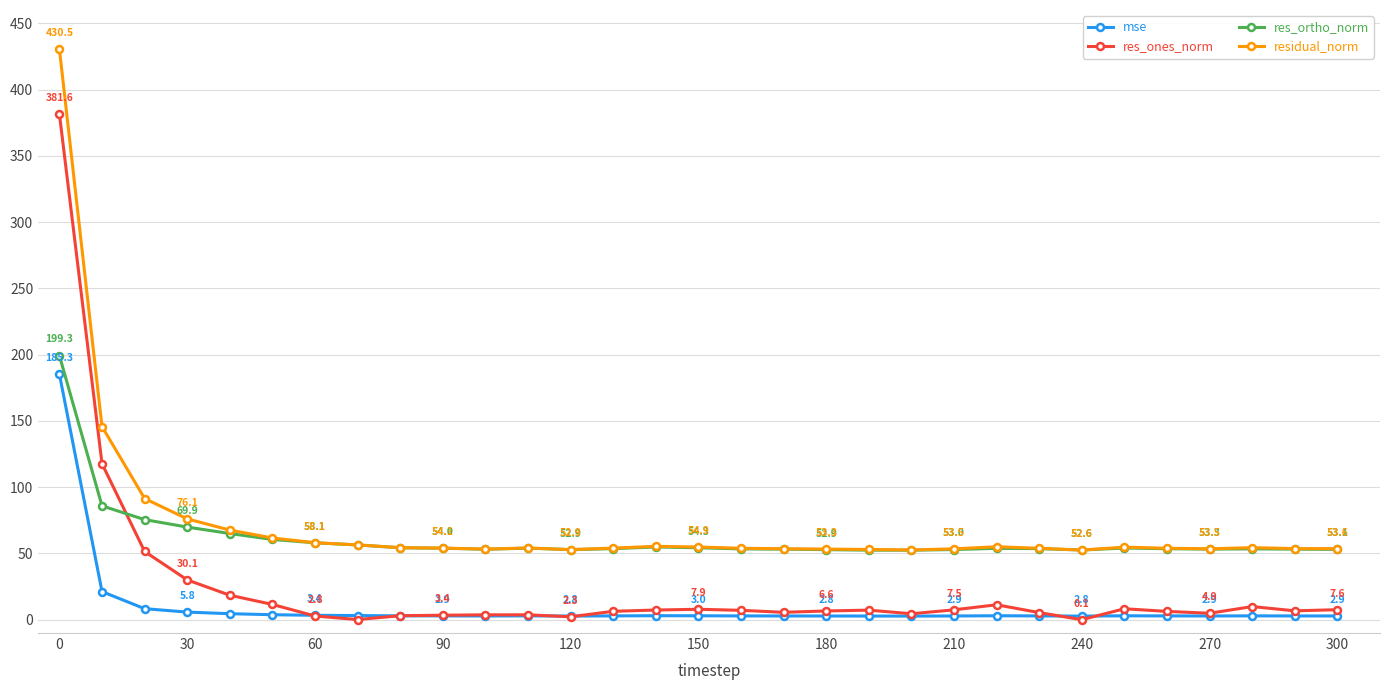

True or false: res_ortho_norm has more than 0 interior local peaks.

True